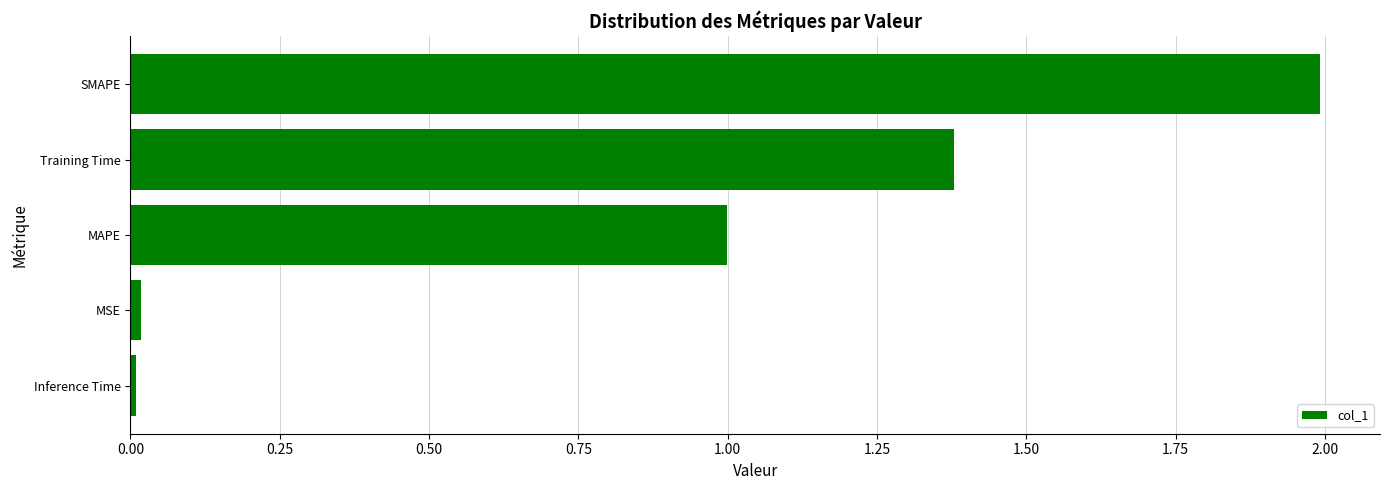

True or false: the data shows 1.0 at MAPE.

True